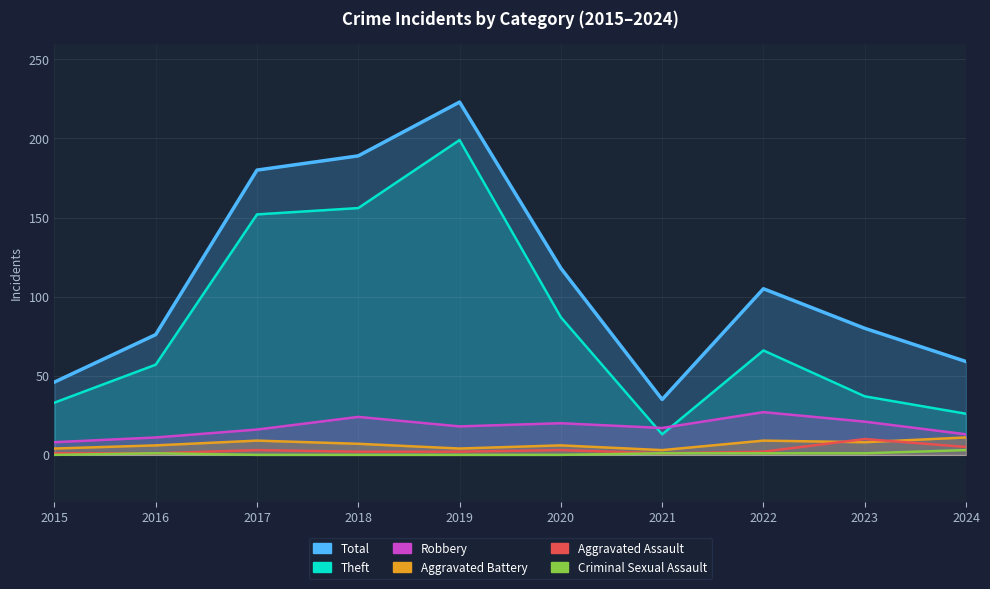

Does the chart display data point markers on the line(s)?

No